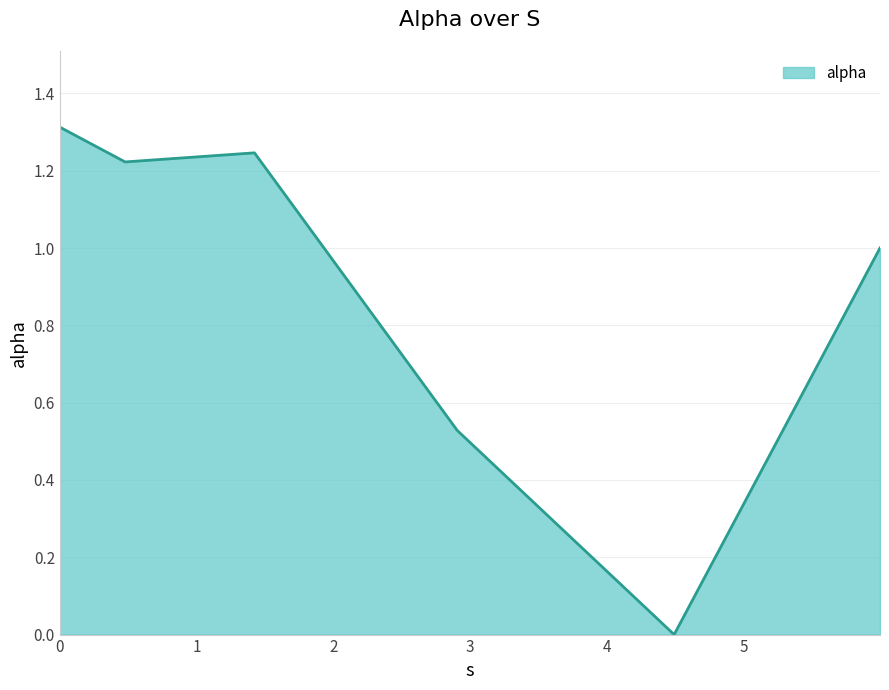

What is the average value?

0.9